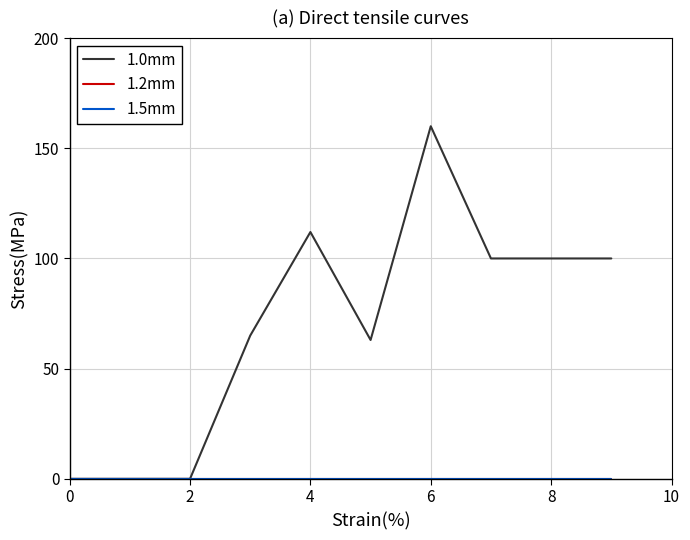

What is the maximum value shown in the chart?

160